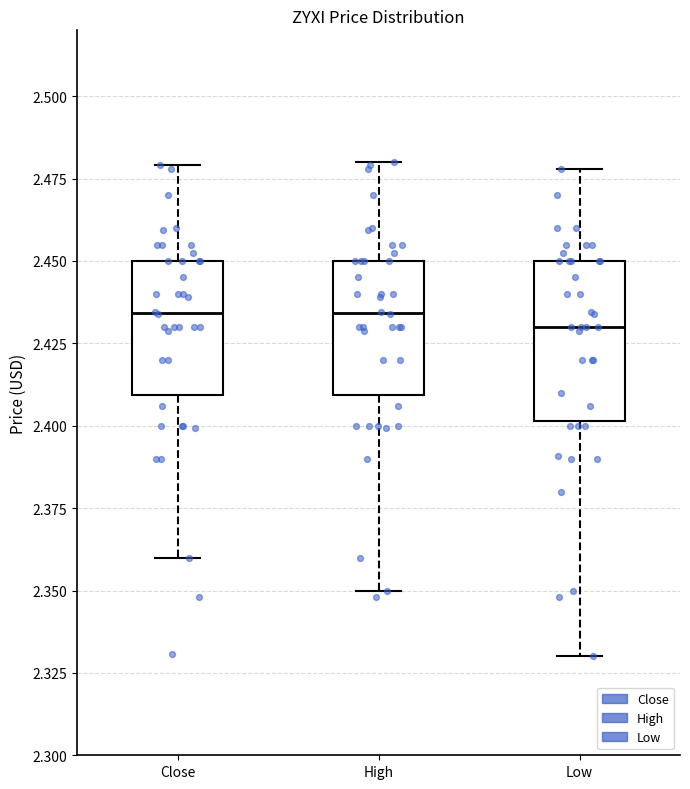

Comparing the boxes themselves (not the whiskers), which one is the tallest?

Low